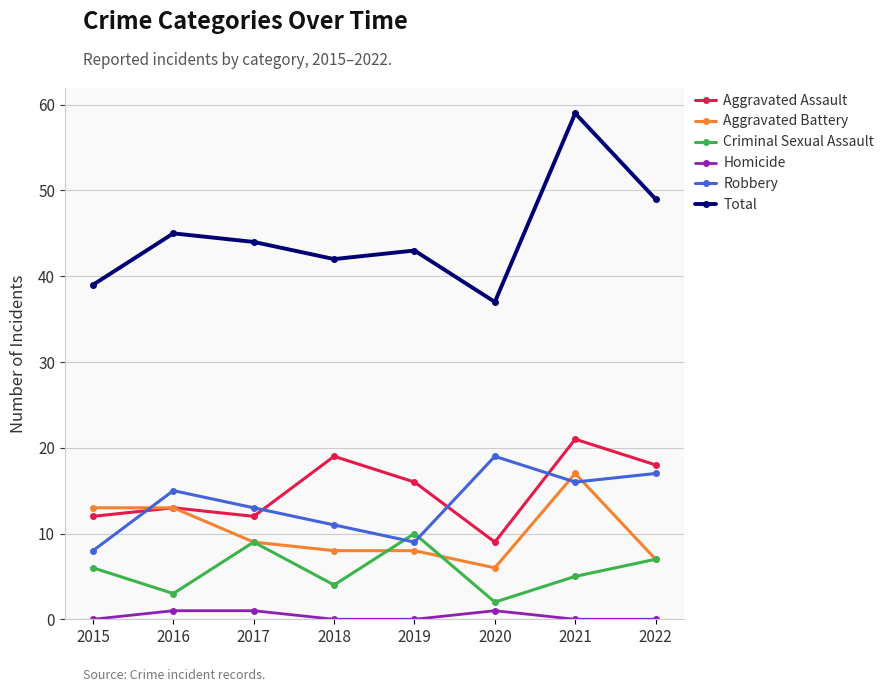

At which label does Total first exceed 44?

2016